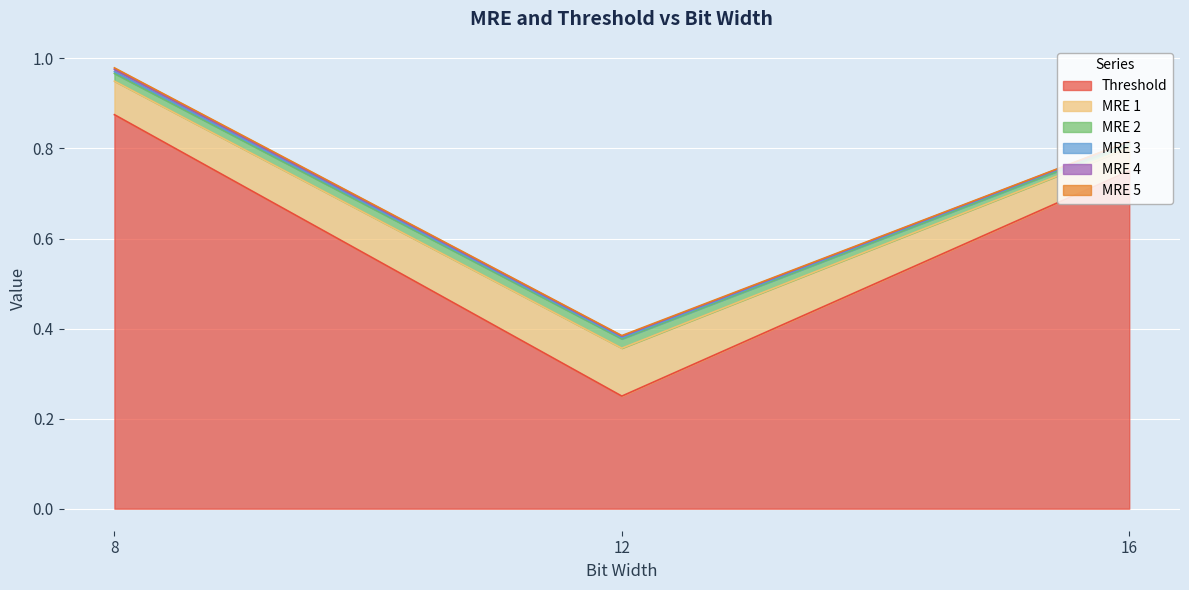

How many lines are shown in the chart?

6